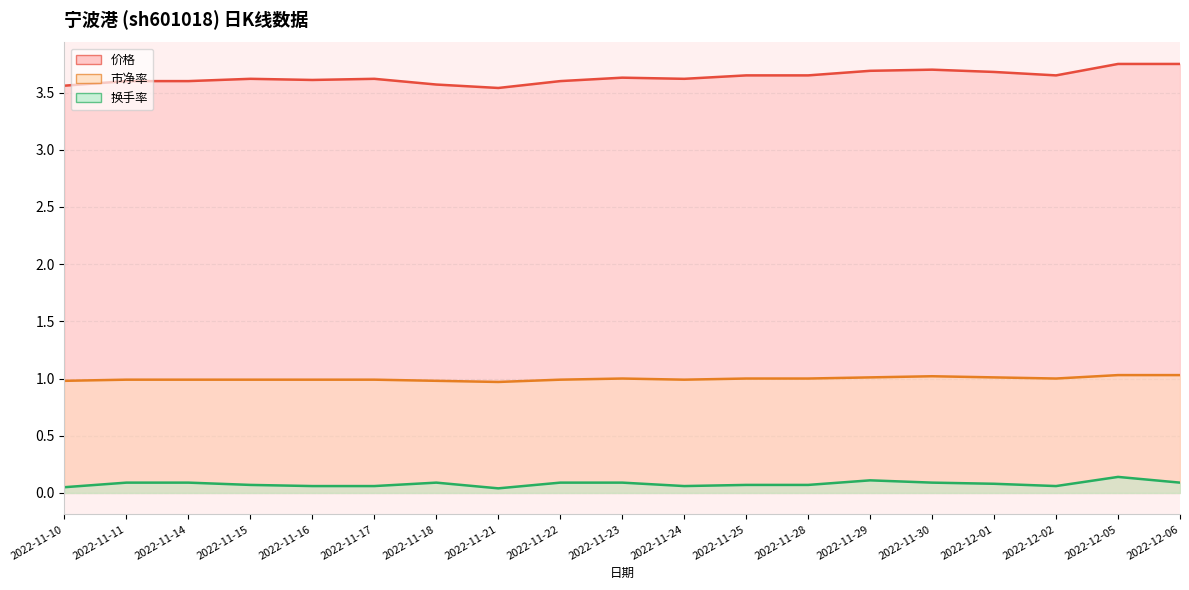

At how many categories does at least one series exceed 2?

19